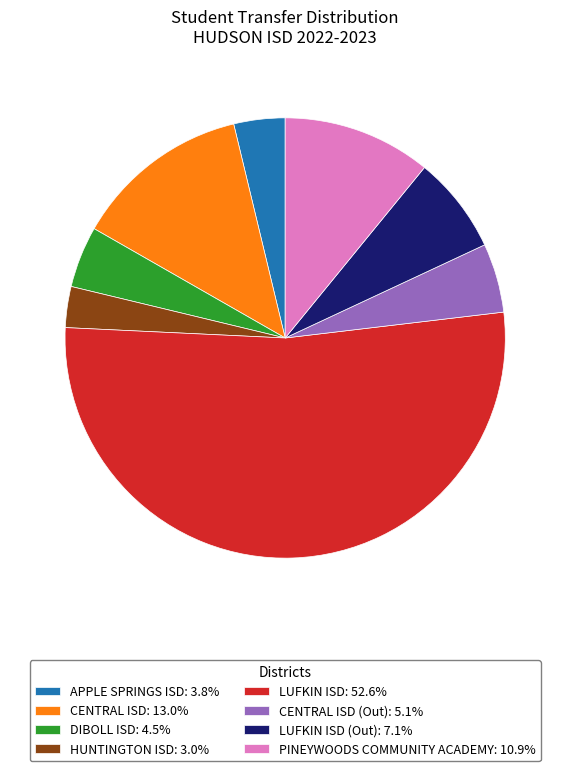

Approximately how many times larger is the value at LUFKIN ISD (Out): 7.1% compared to PINEYWOODS COMMUNITY ACADEMY: 10.9%?

0.7